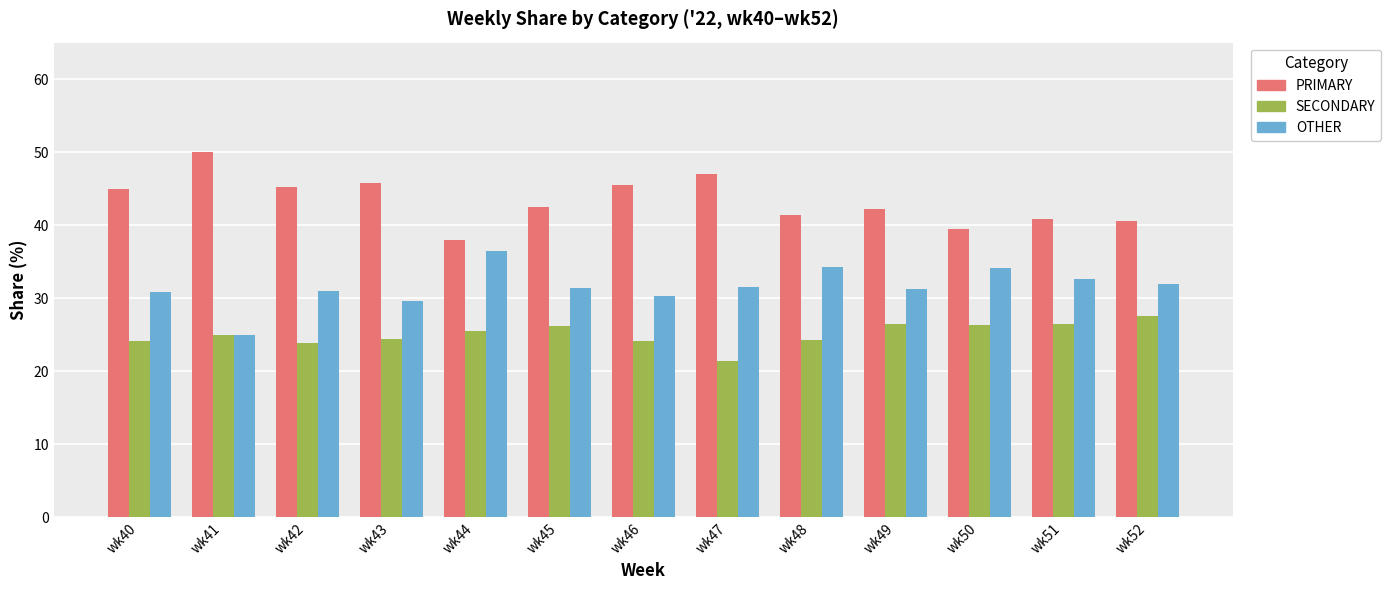

What is the difference between the second highest and second lowest values in the PRIMARY series?

7.5